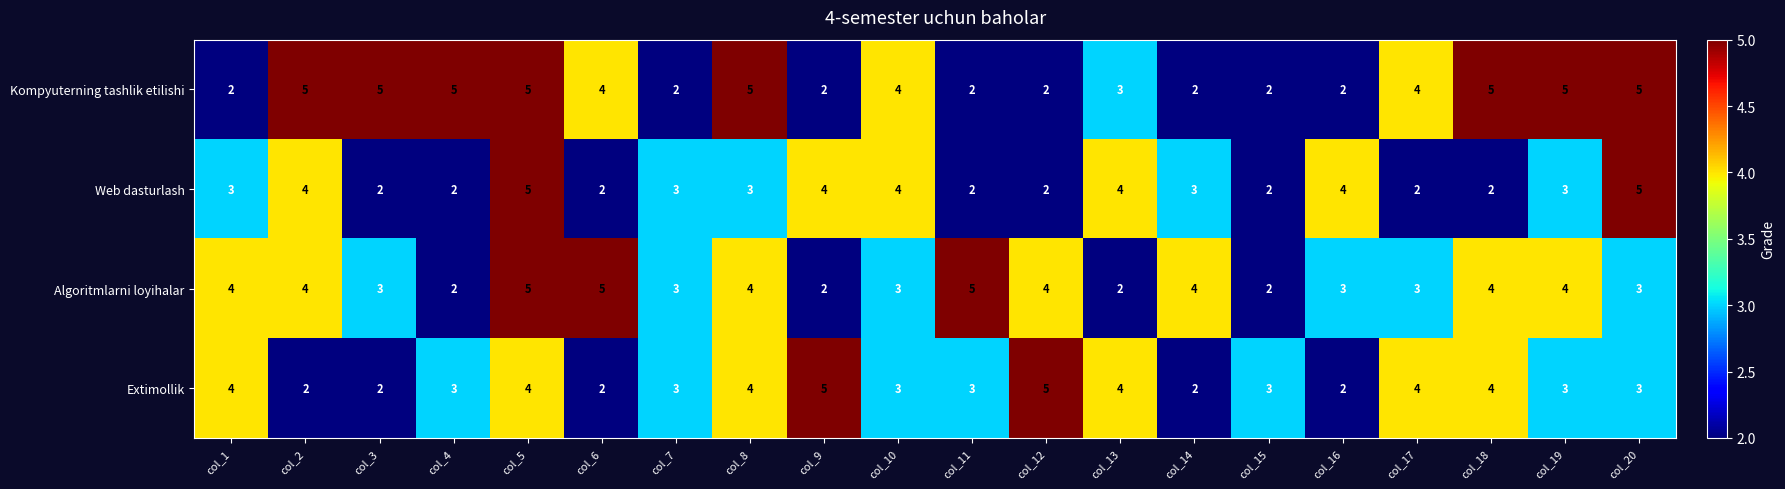

Is it true that Algoritmlarni loyihalar equals 2 at col_4?

True